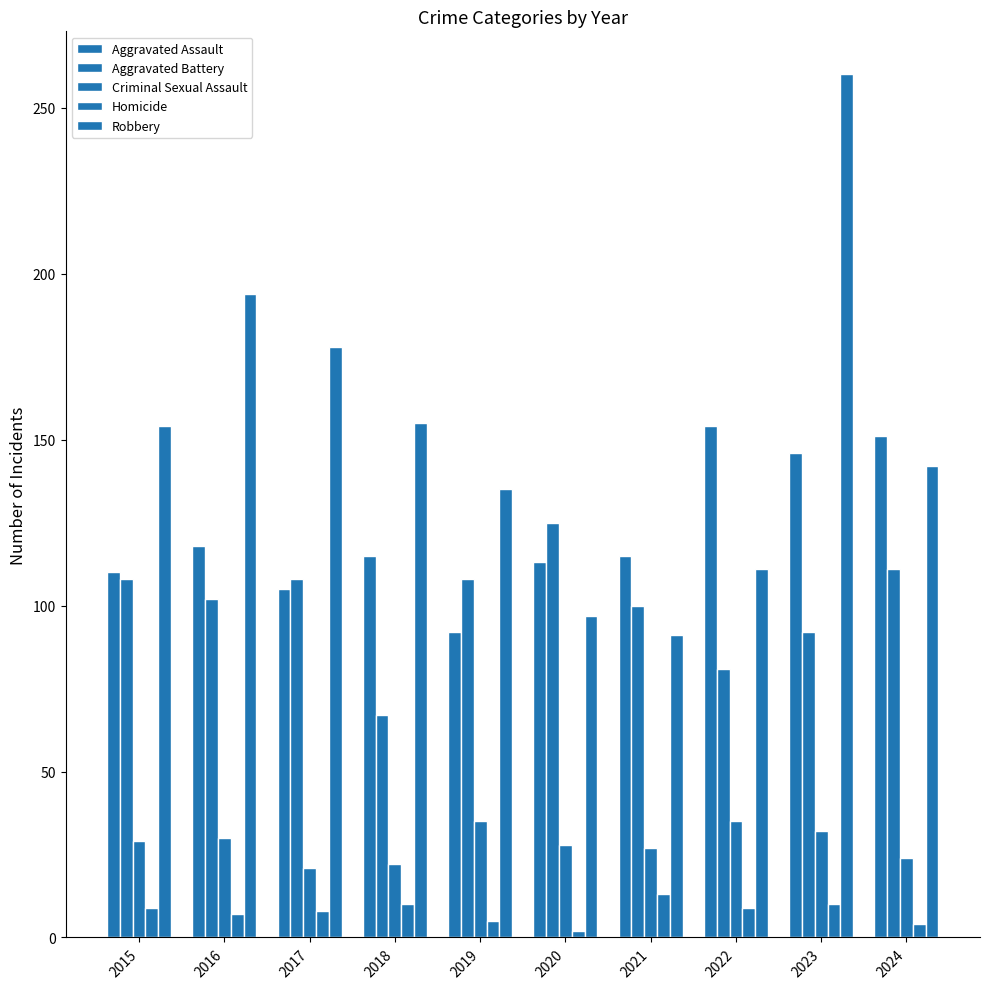

Count the number of data series in this chart.

5